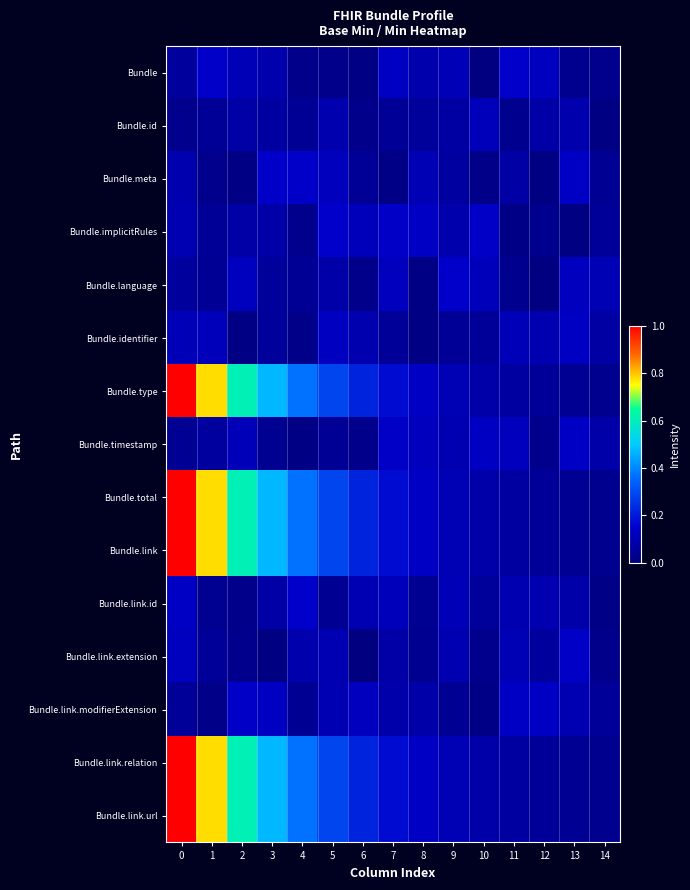

How many data points does each series have?

15